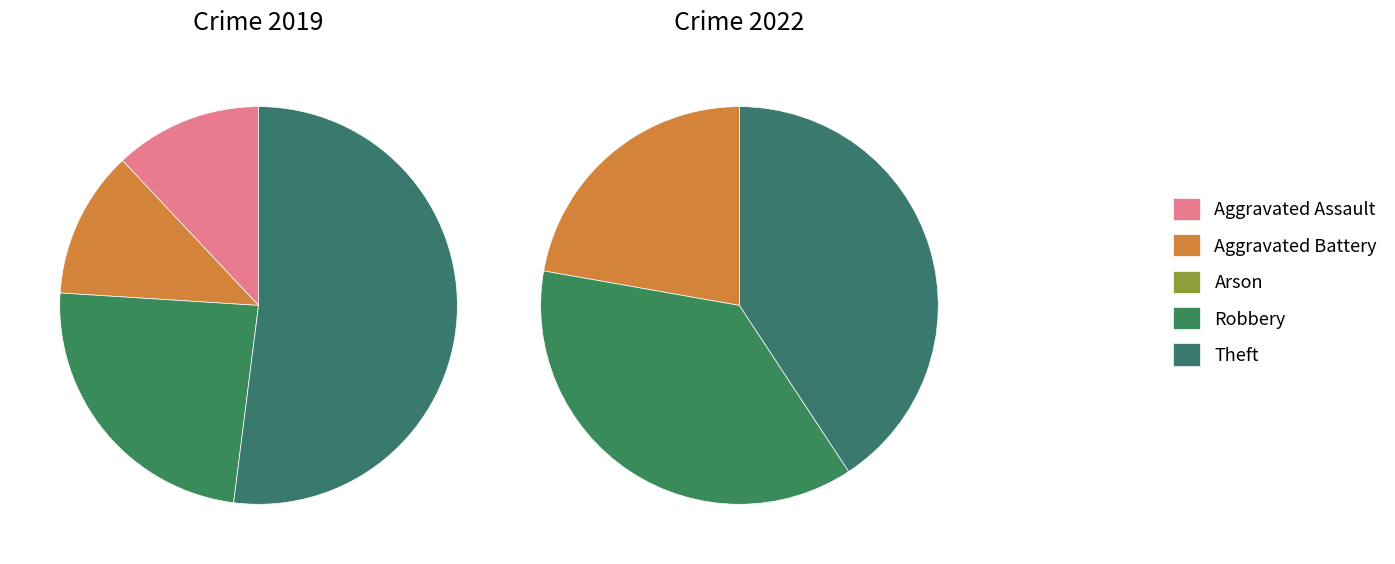

Do values_2019 and values_2022 together represent more than half of the pie?

No